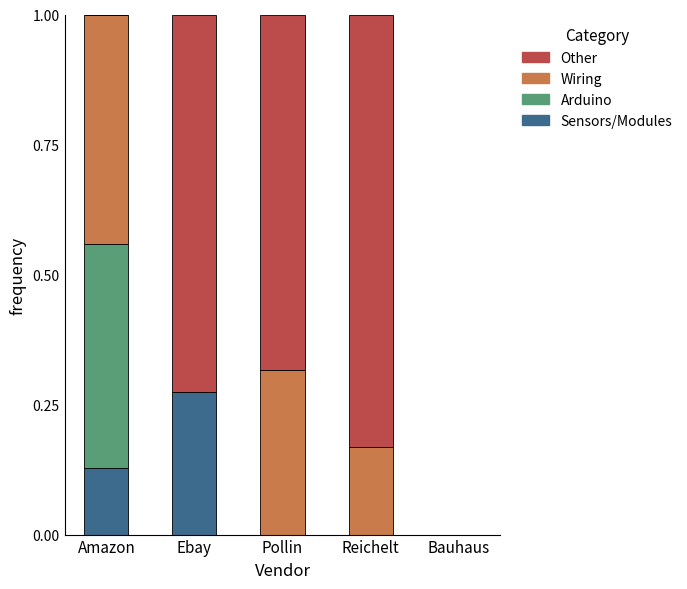

Which category has the highest value in the Sensors/Modules series?

Ebay